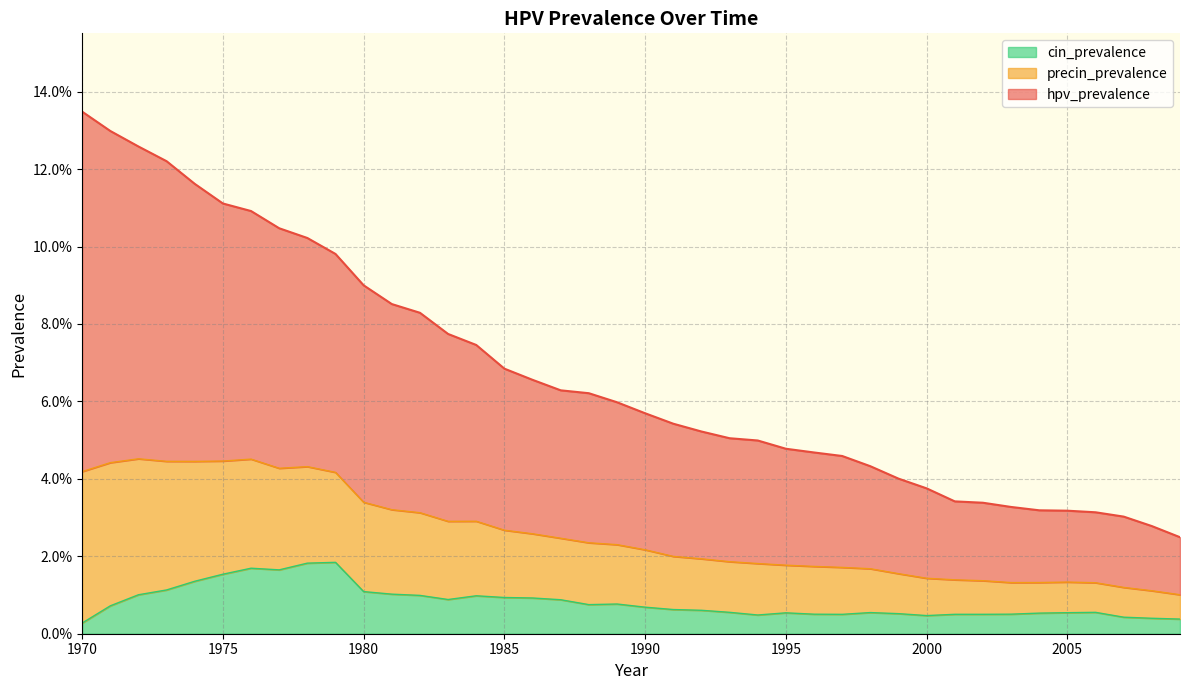

How many interior local peaks does the cin_prevalence series have?

7